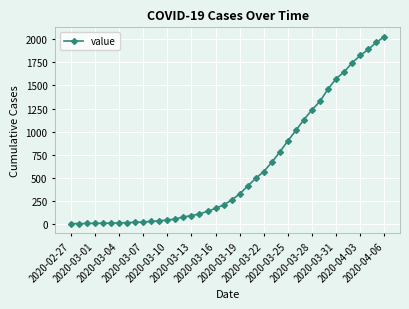

What is the average value?

609